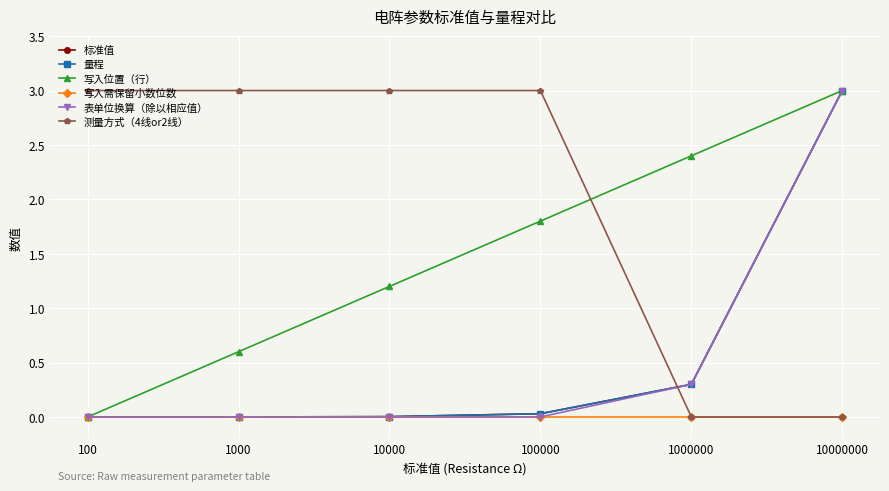

At which label does 写入需保留小数位数 reach its peak?

100